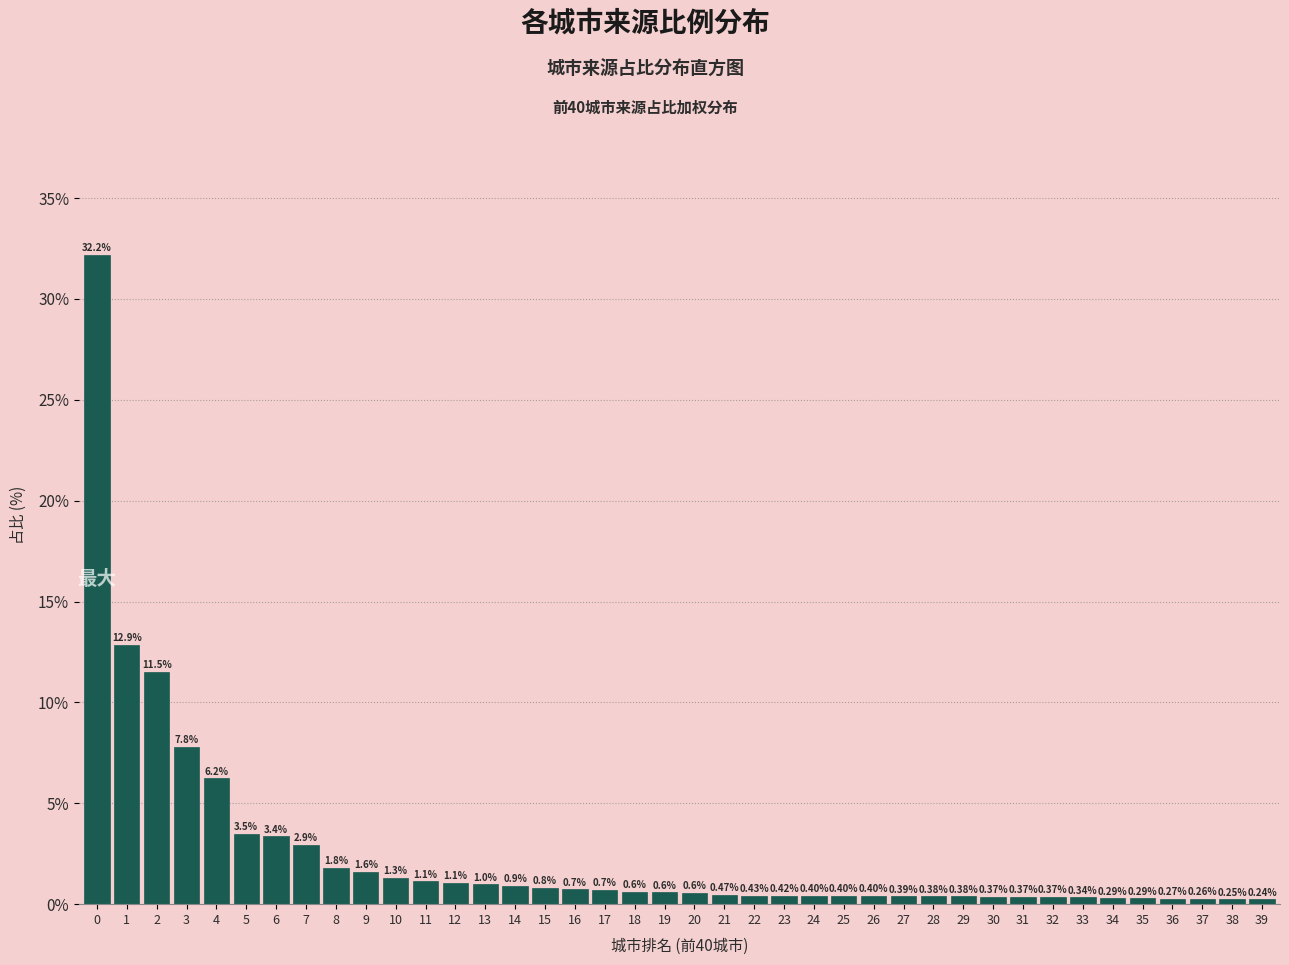

What is the sum of the values at 29 and 26?

0.8